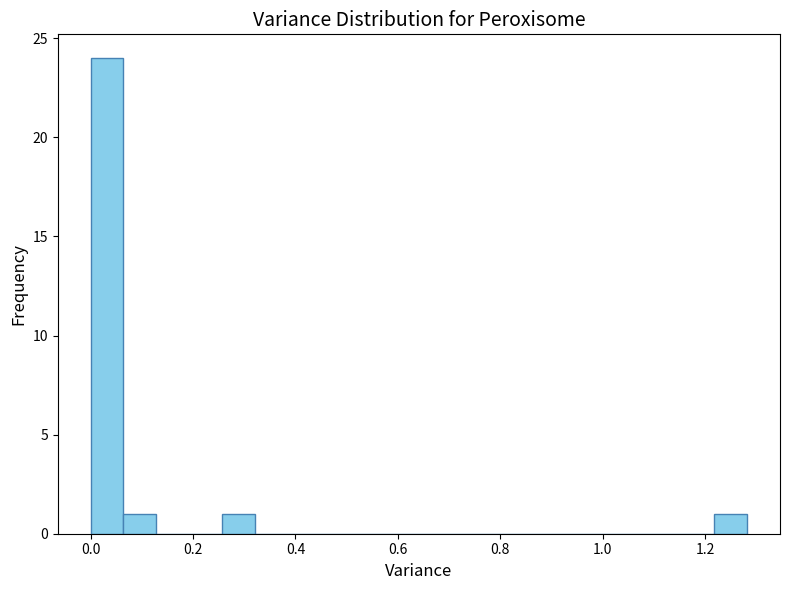

Read against the x-axis, roughly where is the centre of the tallest bar?

0.04